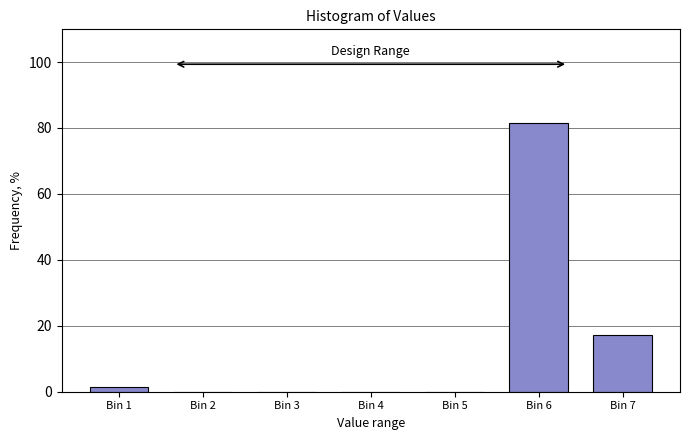

Reading left to right, list all the values displayed in this chart.

Bin 1=1.4	Bin 2=0.0	Bin 3=0.0	Bin 4=0.0	Bin 5=0.0	Bin 6=81.4	Bin 7=17.1